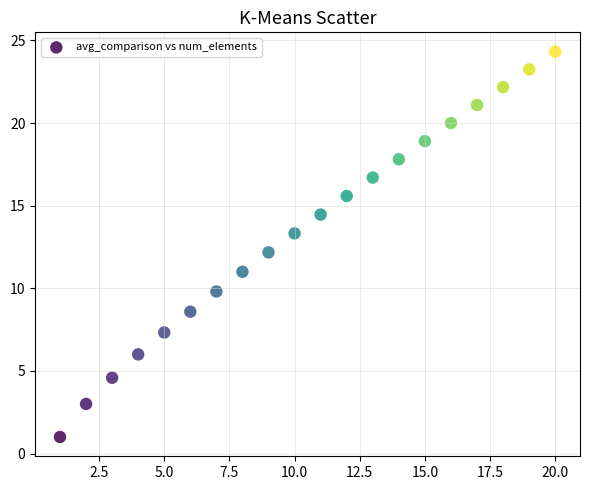

What is the range of Y values (max minus min)?

23.3